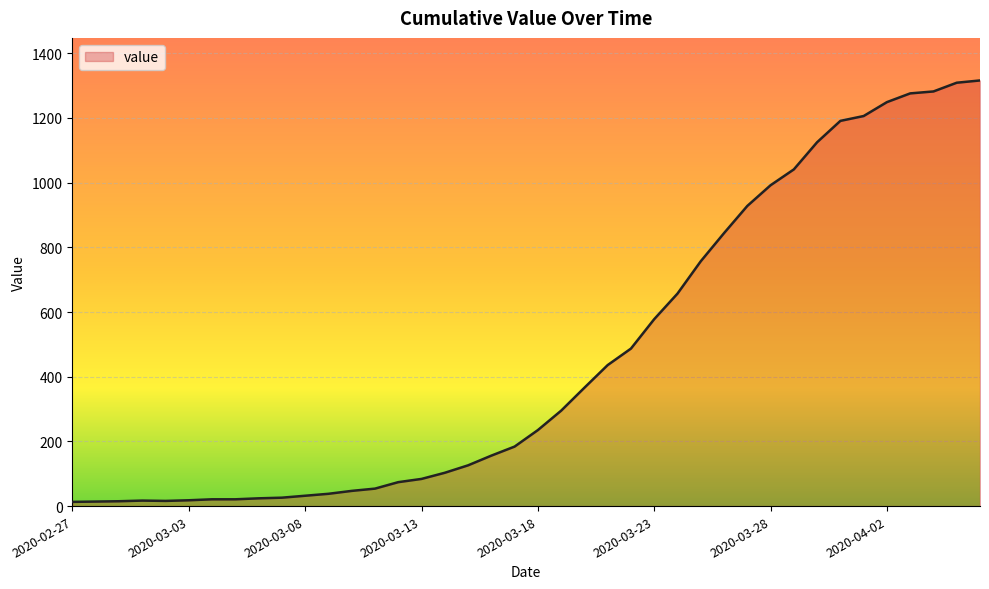

What is the smallest value displayed?

13